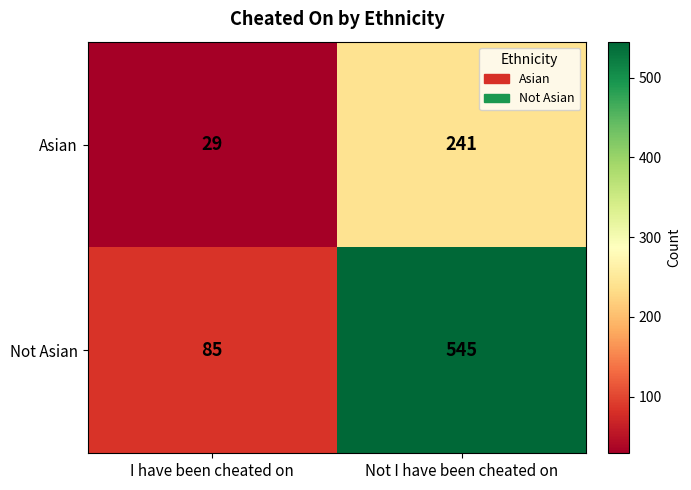

What is the sum of all Not Asian values?

630